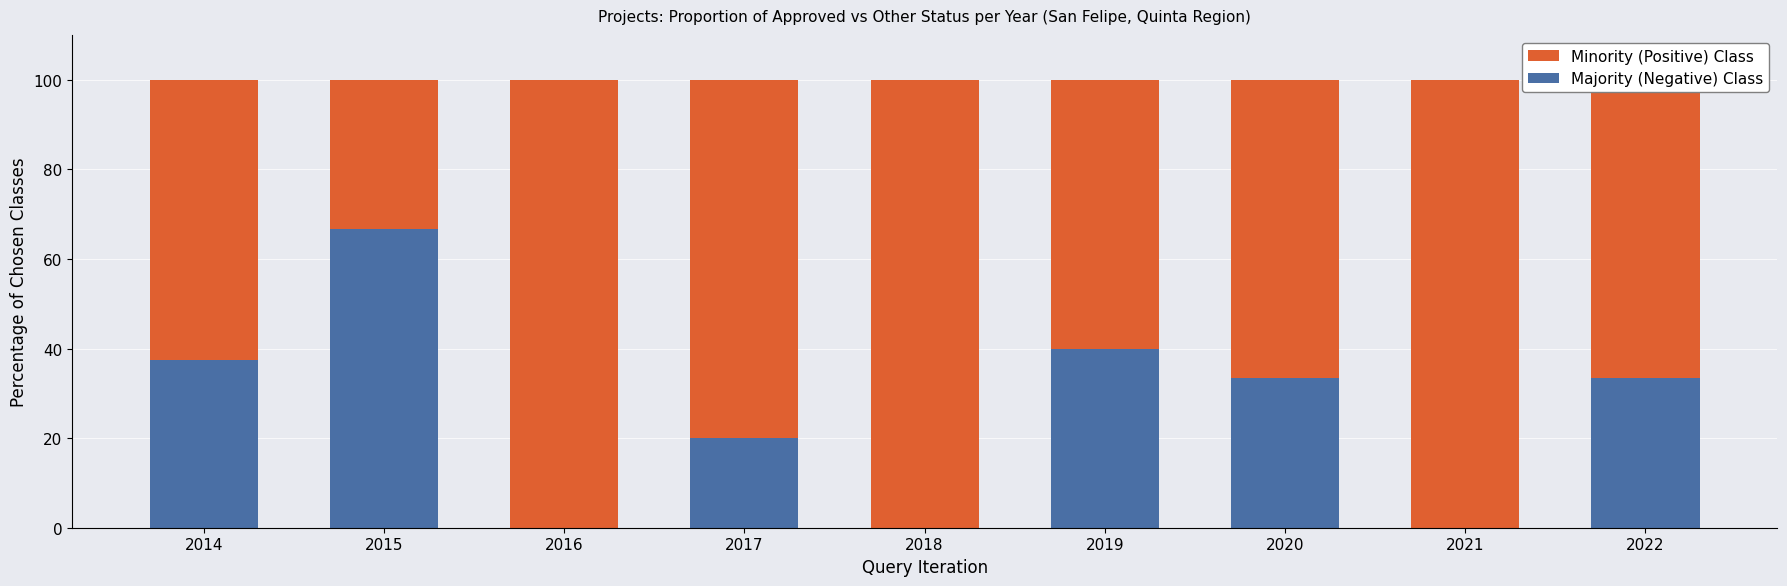

What is the total value across all series at 2021?

100.0